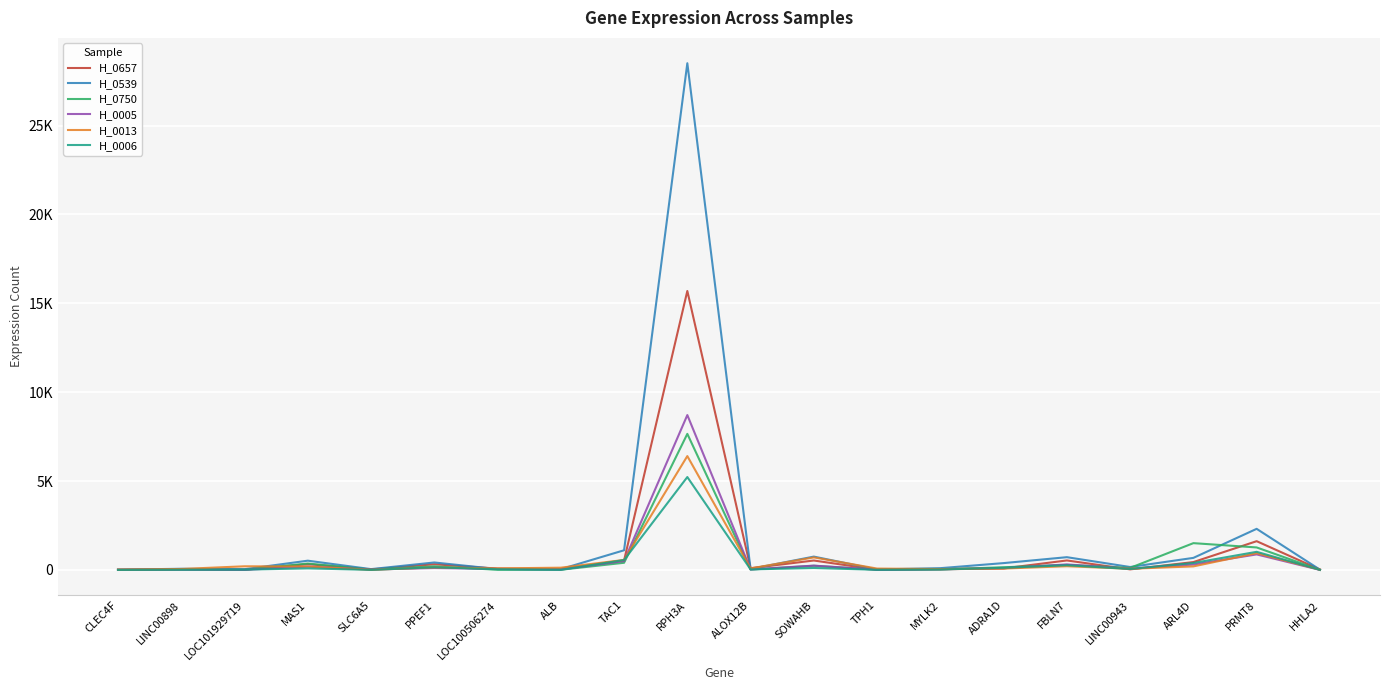

List the labels in order of H_0013 value, largest first.

RPH3A, PRMT8, SOWAHB, TAC1, FBLN7, LOC101929719, ARL4D, MAS1, PPEF1, ALB, LOC100506274, ALOX12B, ADRA1D, TPH1, LINC00943, LINC00898, MYLK2, CLEC4F, HHLA2, SLC6A5